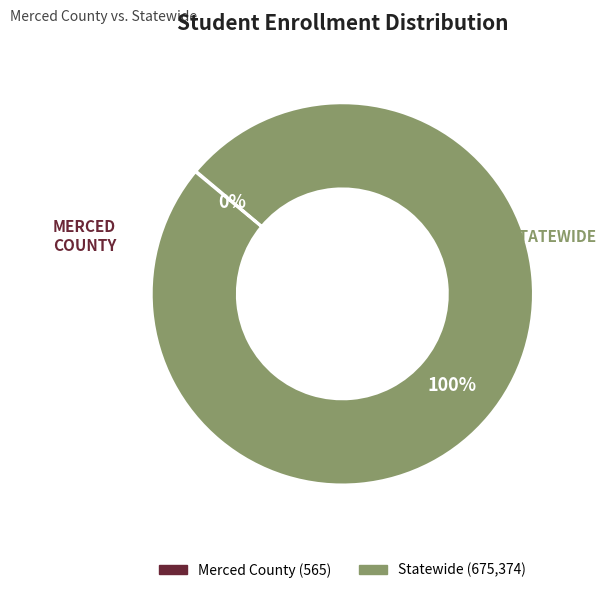

To the nearest percent, what is the average slice percentage?

50%